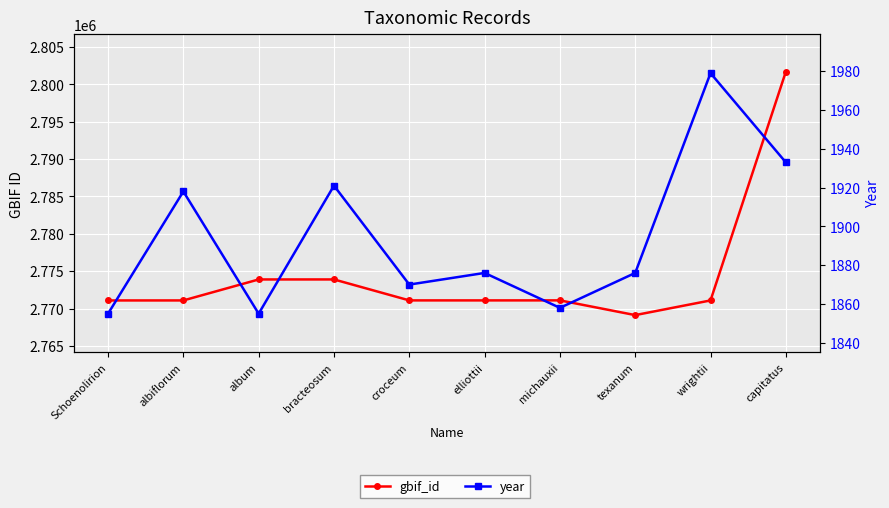

What value does the year series have at wrightii, to the nearest 10?

1980